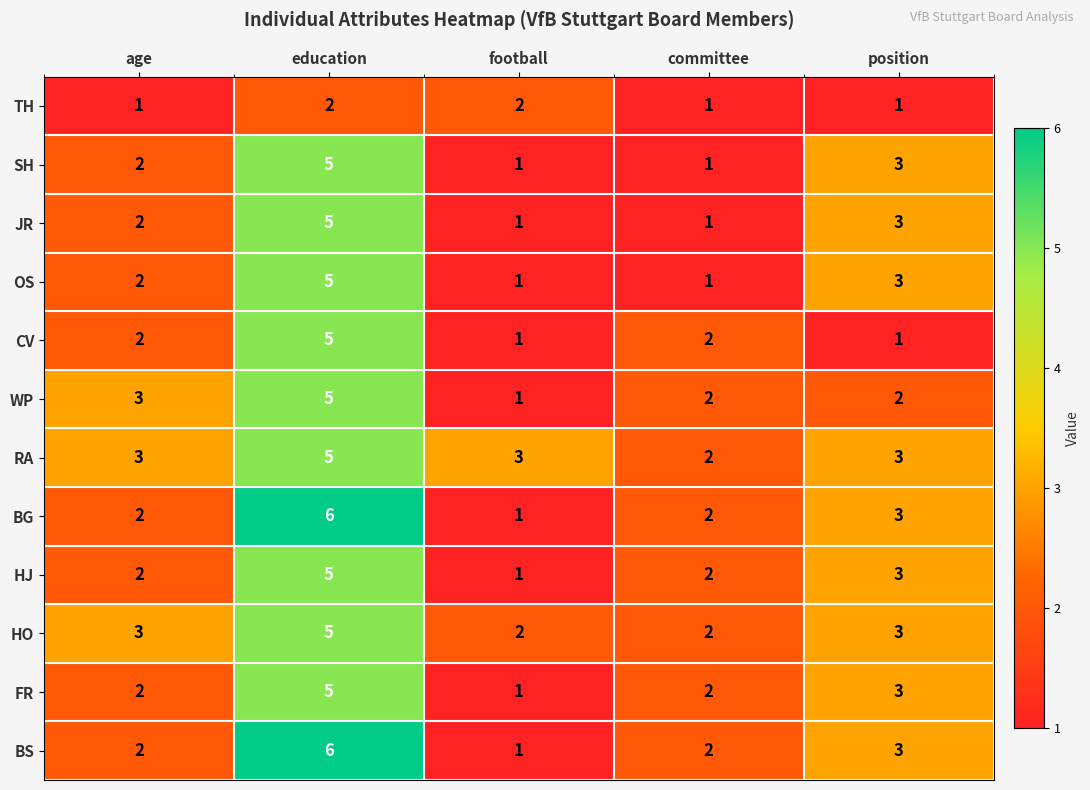

What is the total value across all series at education?

59